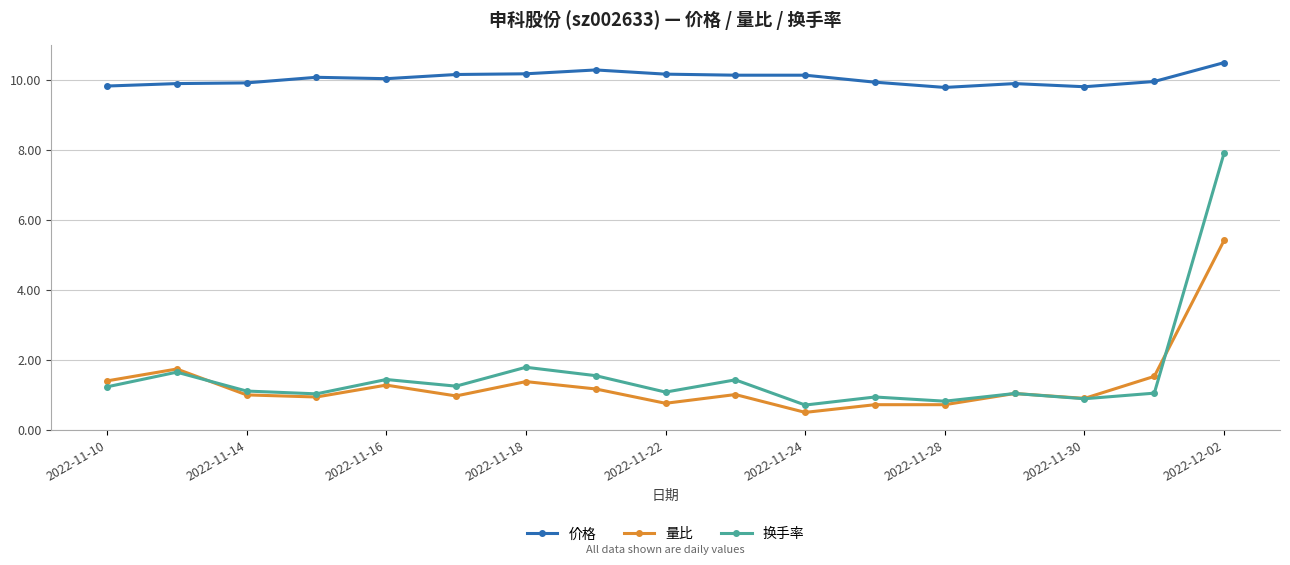

Which series has the widest spread of values?

换手率